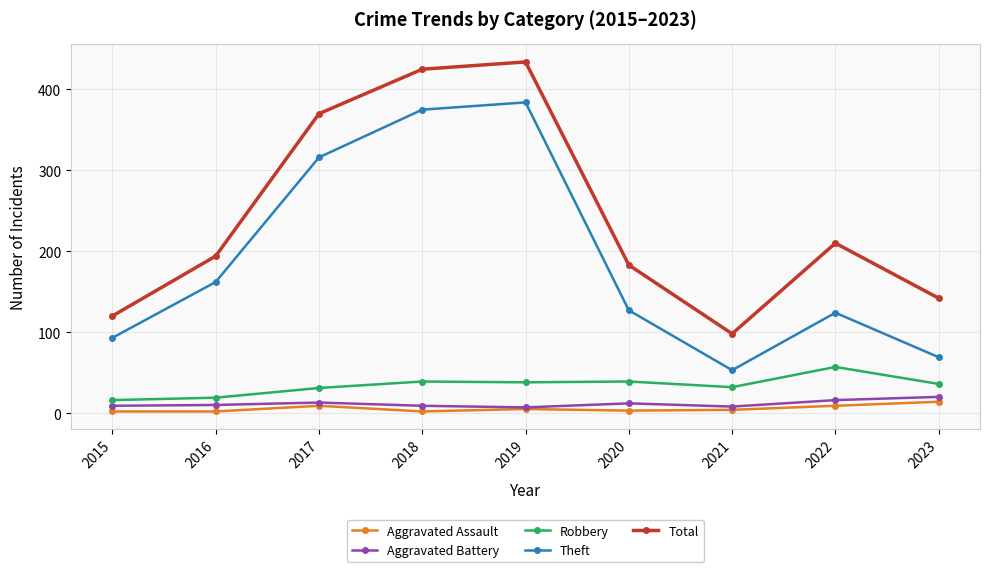

True or false: Aggravated Assault and Robbery intersect in this chart.

False